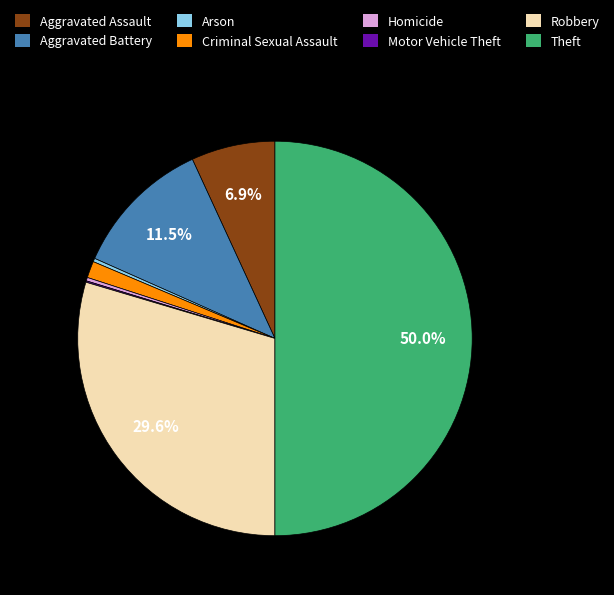

To the nearest percent, what is the difference between the largest and smallest slice percentages?

50%